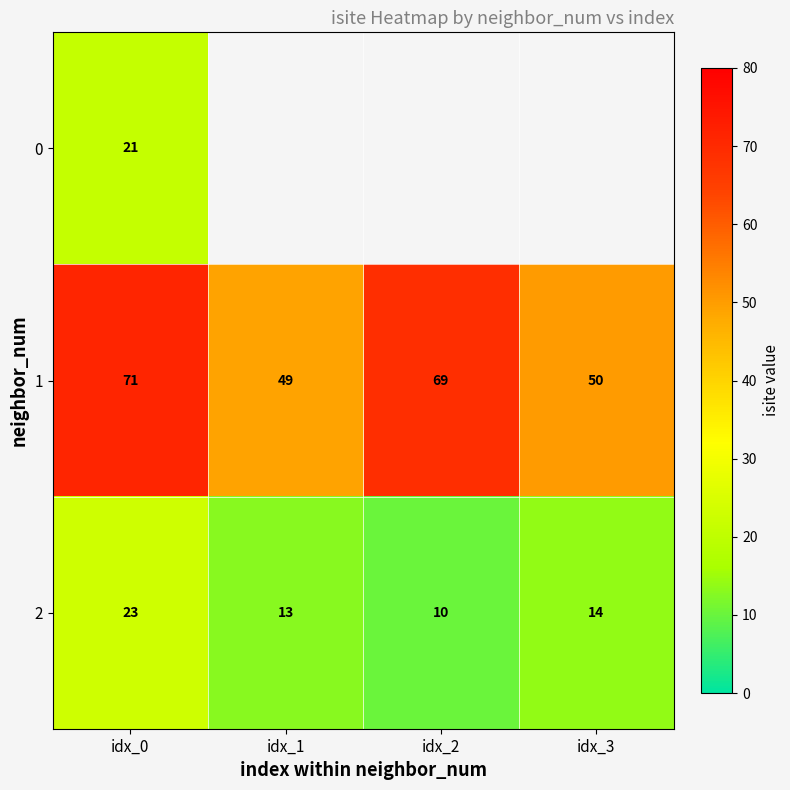

Is the value of 2 at idx_2 greater than the value of 1 at idx_3?

No